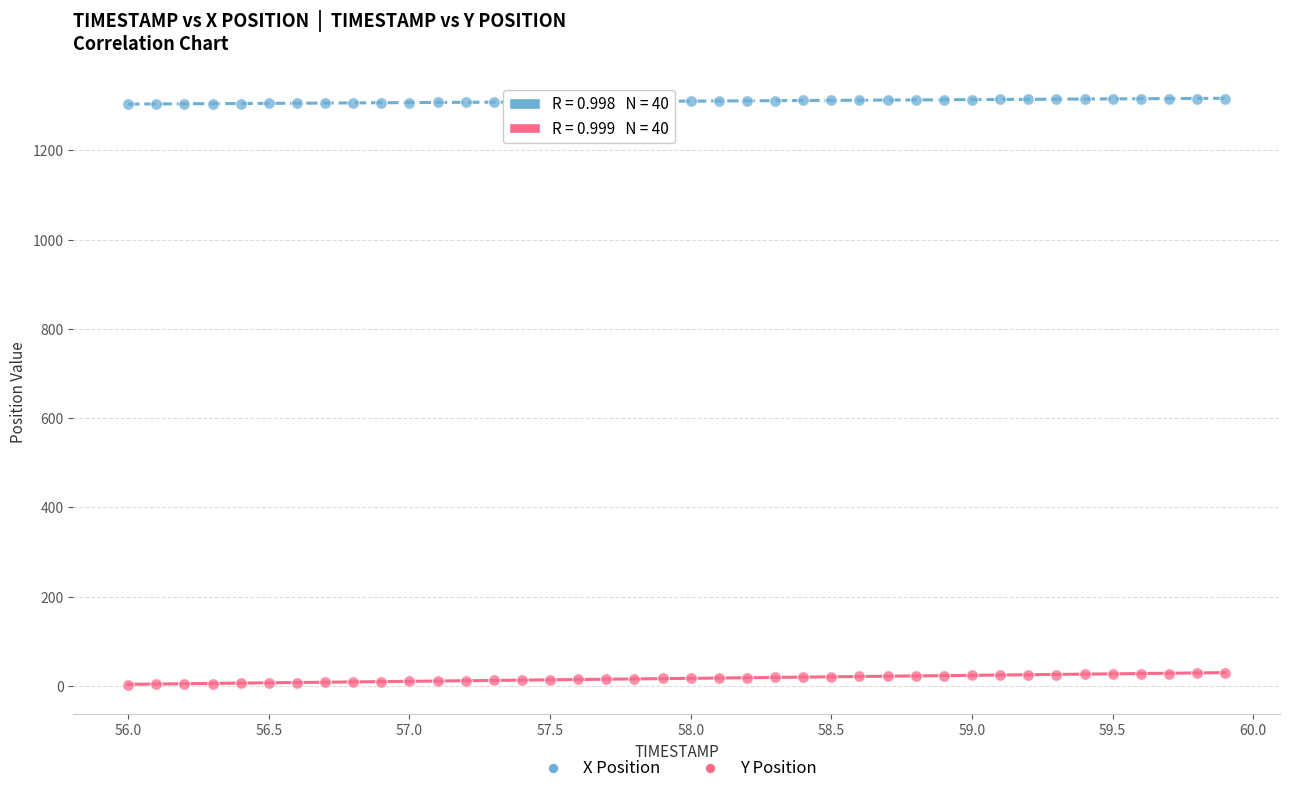

Which series reaches the minimum Y coordinate?

Y Position